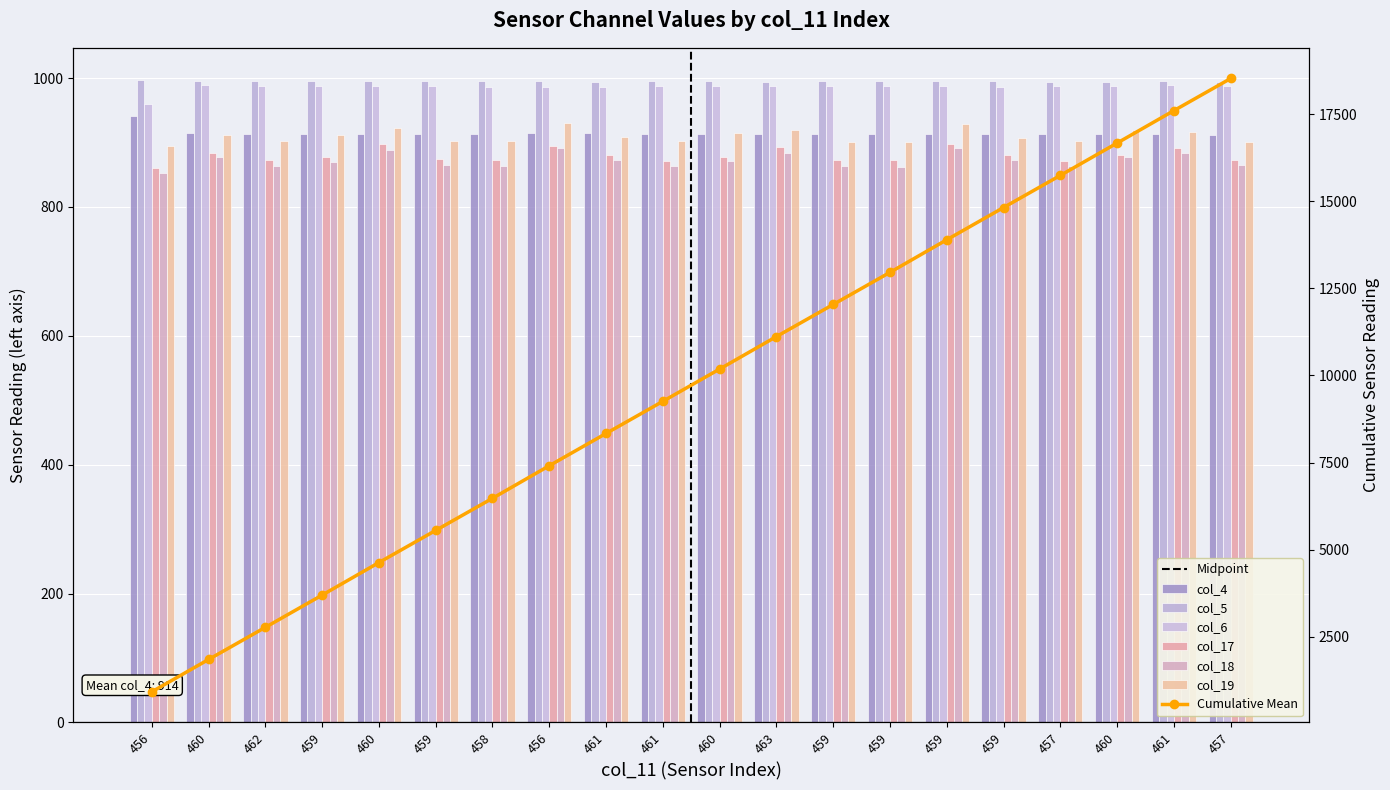

Which series has the widest spread of values?

col_18